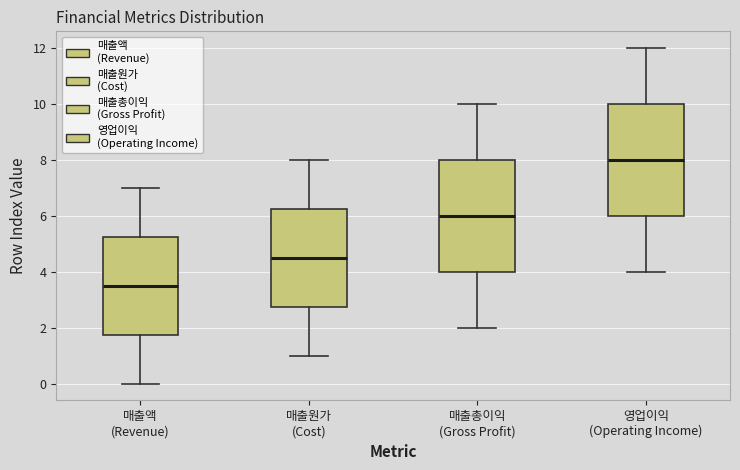

Where is the lower edge of the box for 매출총이익 (Gross Profit) on the y-axis? The values are not printed on the chart, so give them approximately, as read against the axis.

4.0